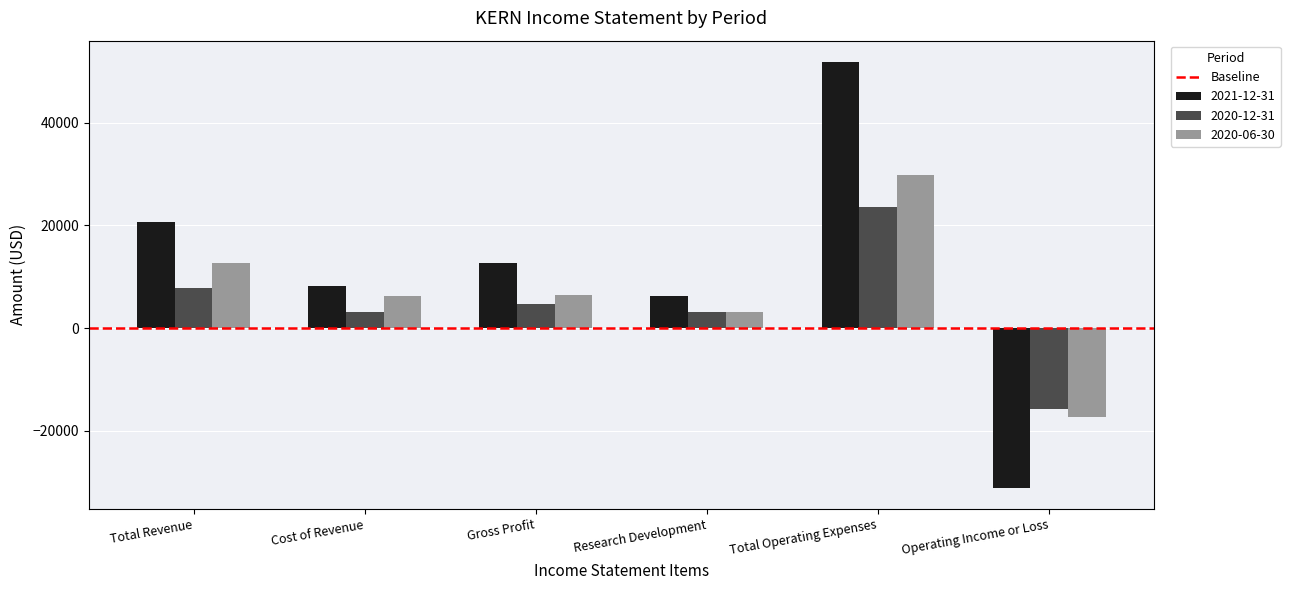

How many data points in 2020-12-31 are less than 4700?

3